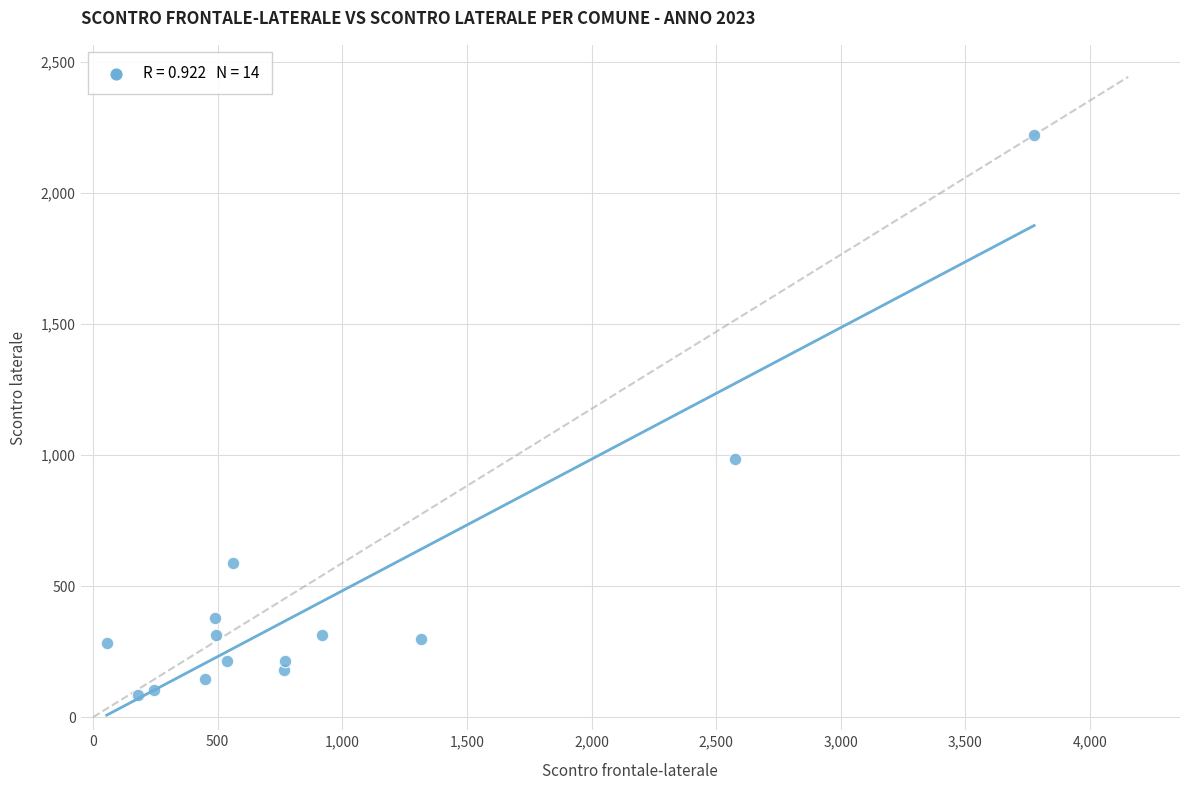

What is the range of Y values (max minus min)?

2136